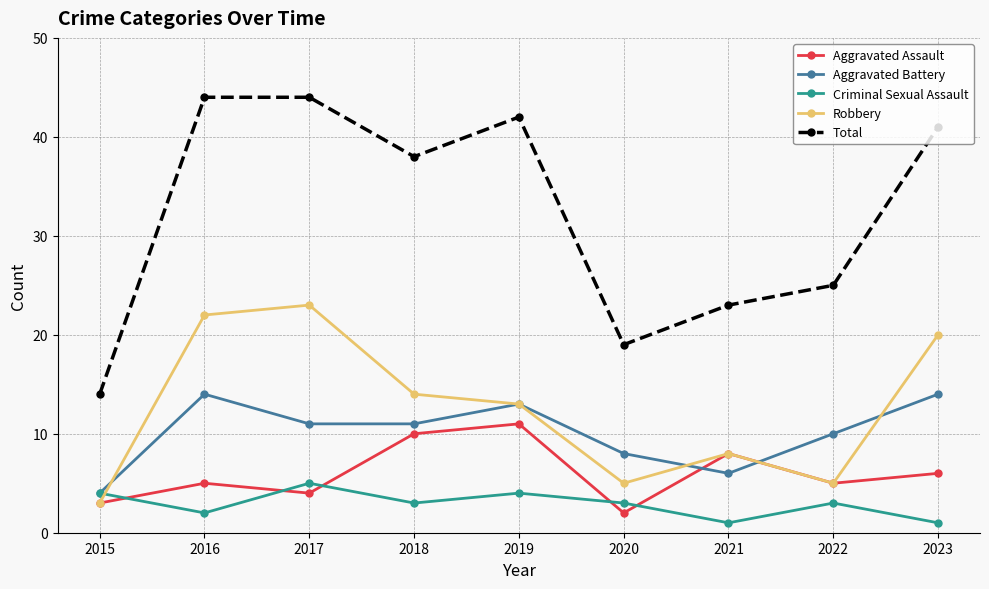

Rank the series by their maximum value, from lowest to highest.

Criminal Sexual Assault, Aggravated Assault, Aggravated Battery, Robbery, Total